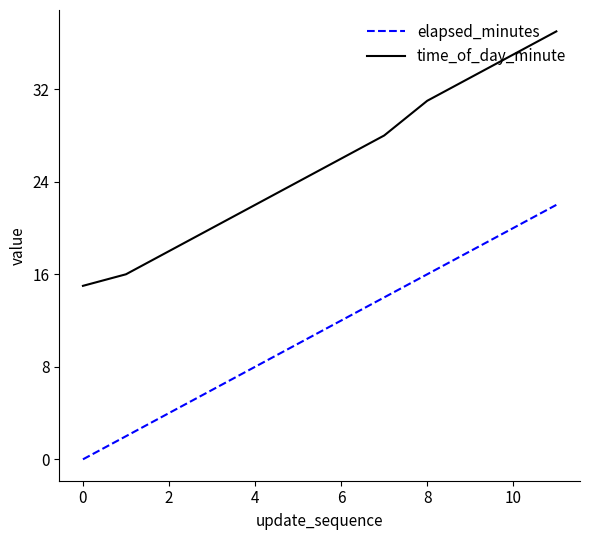

True or false: time_of_day_minute has more than 0 points higher than both neighbors.

False